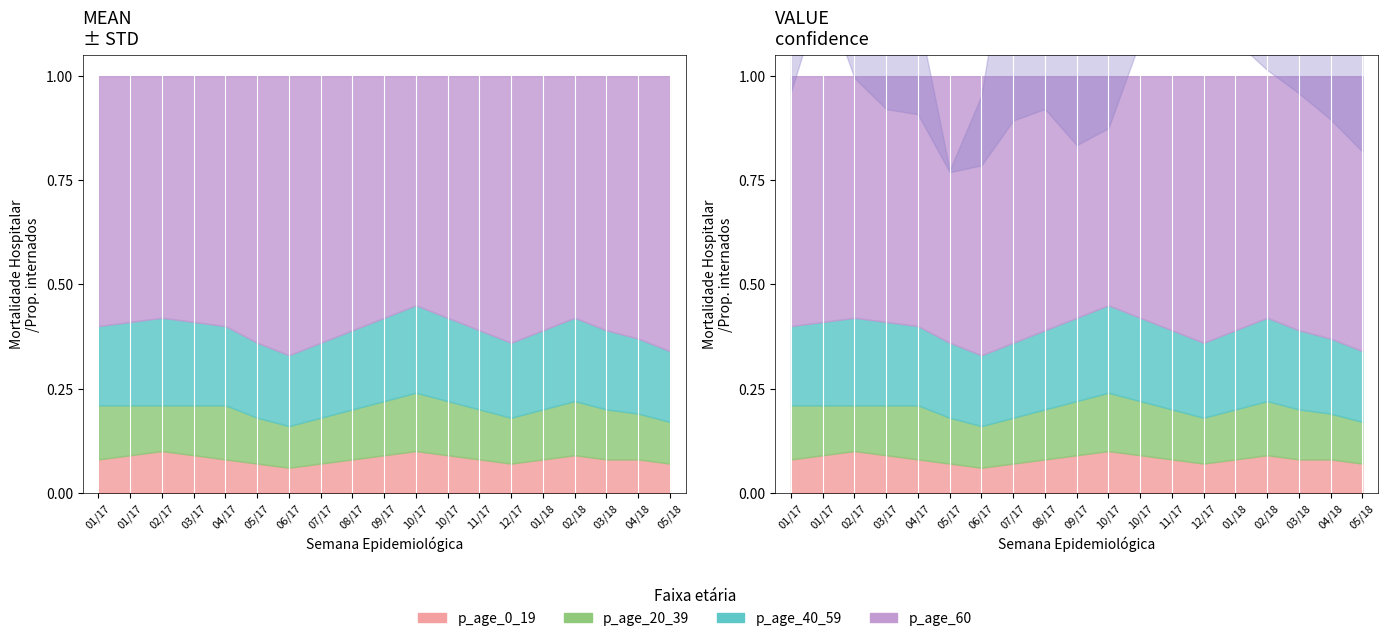

What position from the left is 2018-05-13?

19